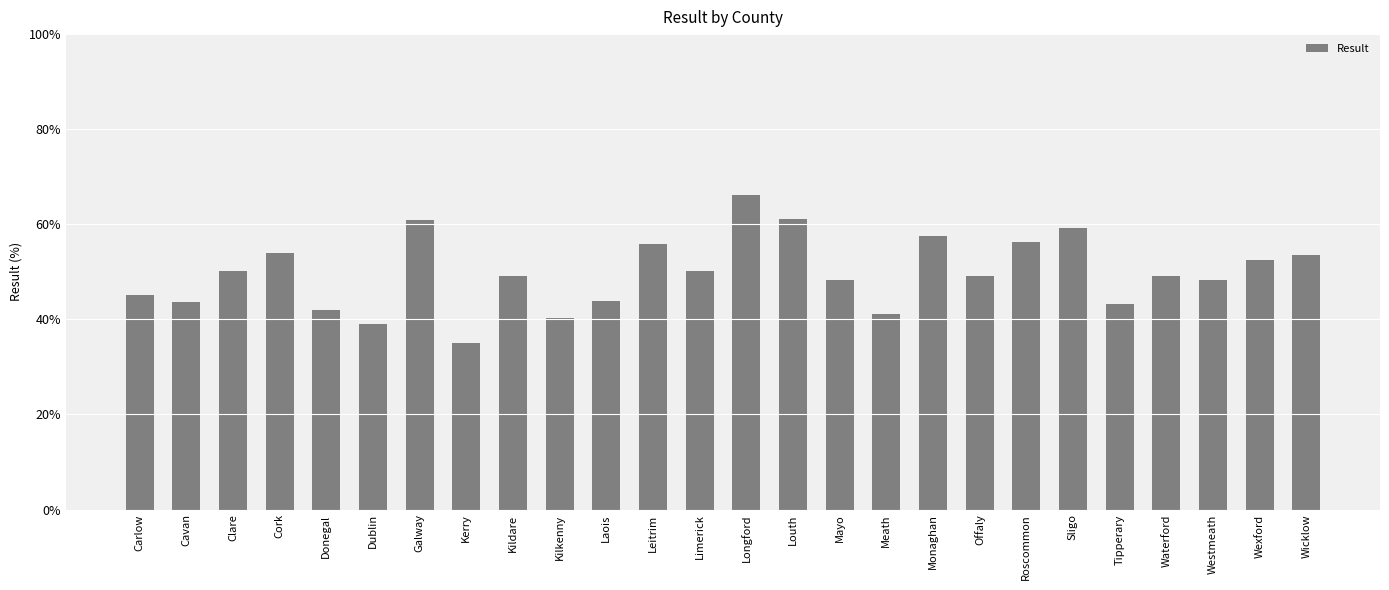

What is the label of the 19th bar from the right?

Kerry